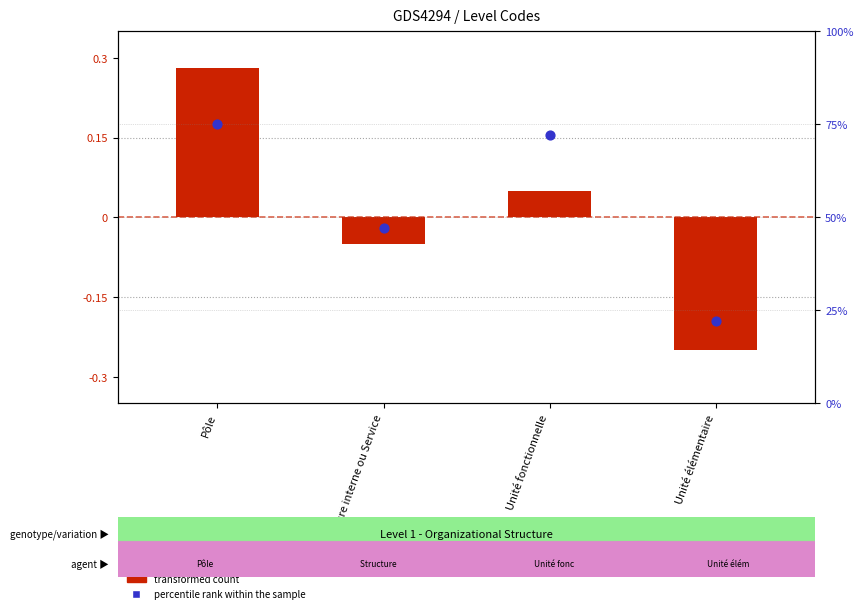

At which category is the sum across all series the highest?

Pôle